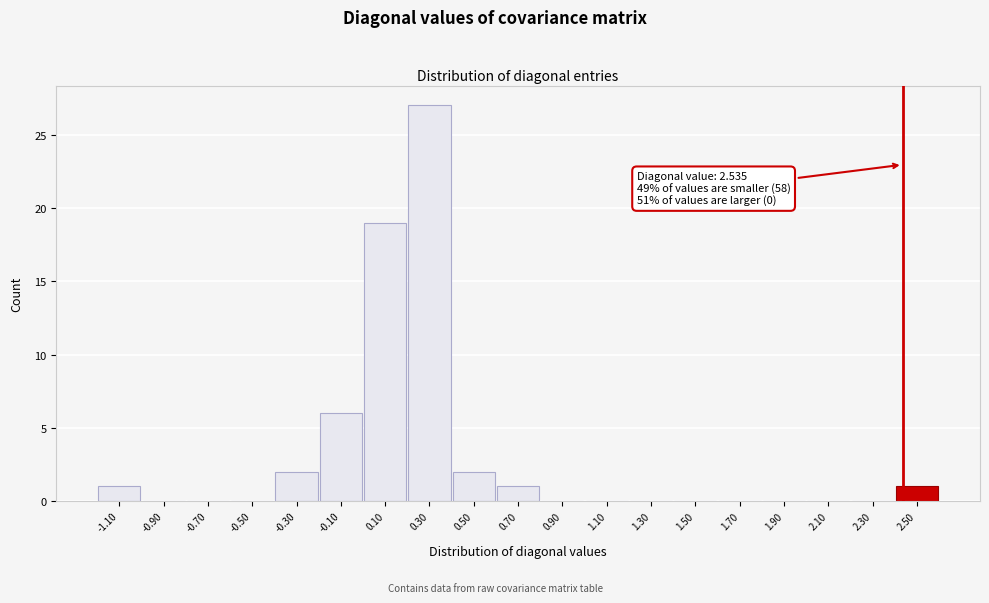

Reading left to right, list all the values displayed in this chart.

-1.10=1	-0.90=0	-0.70=0	-0.50=0	-0.30=2	-0.10=6	0.10=19	0.30=27	0.50=2	0.70=1	0.90=0	1.10=0	1.30=0	1.50=0	1.70=0	1.90=0	2.10=0	2.30=0	2.50=1